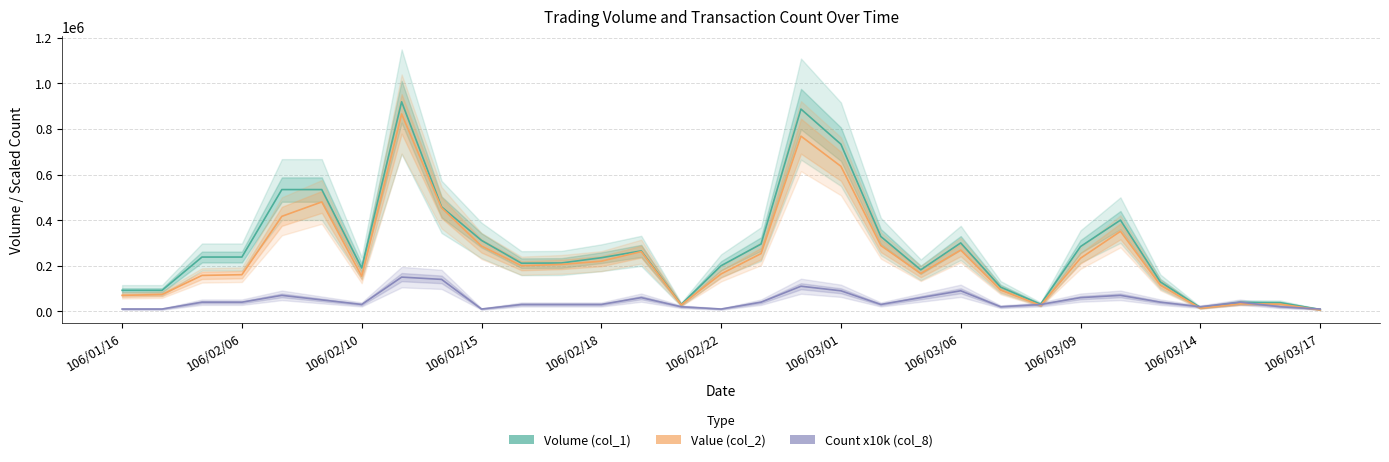

What are all the series names shown in the legend?

Volume (col_1), Value (col_2), Count x10k (col_8)